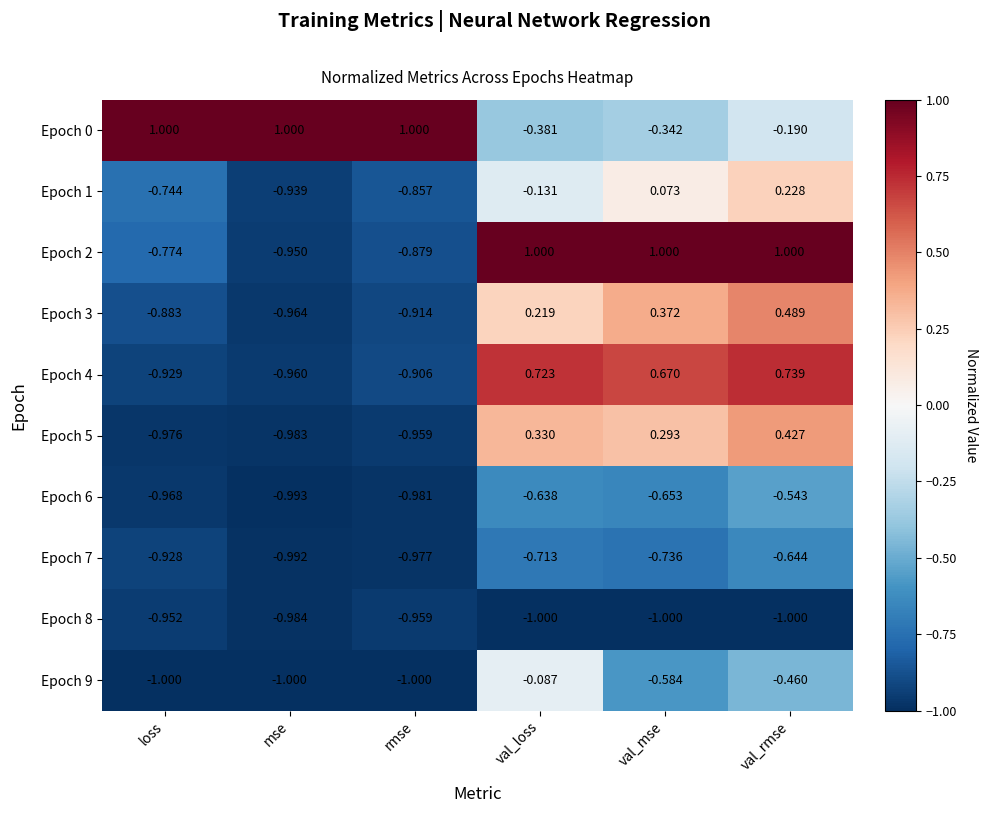

What is the spread (max minus min) of values at val_loss?

2.0